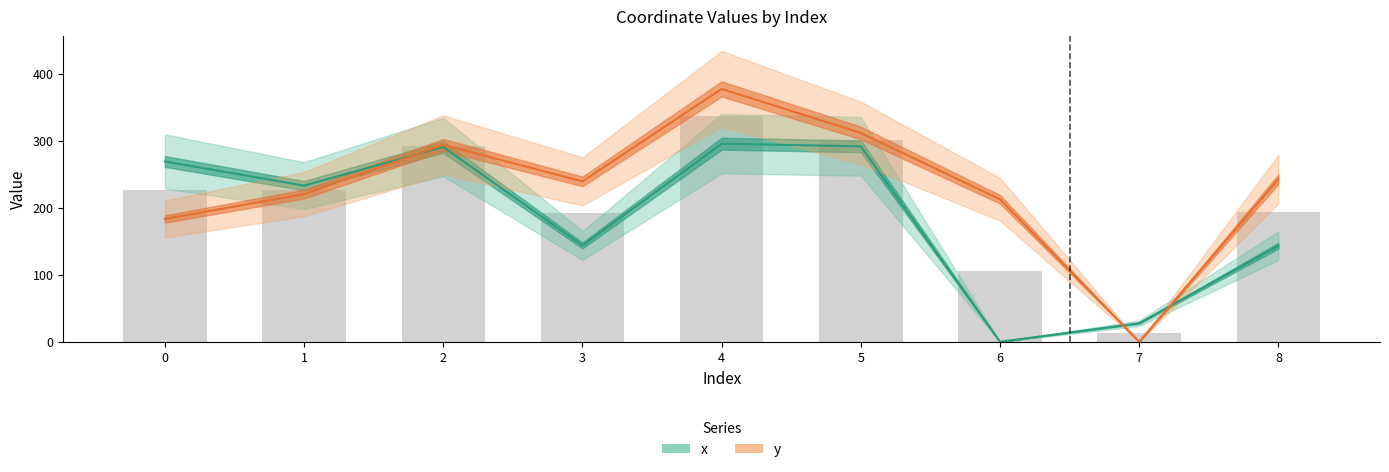

Between 0 and 4, which series saw the biggest shift?

y